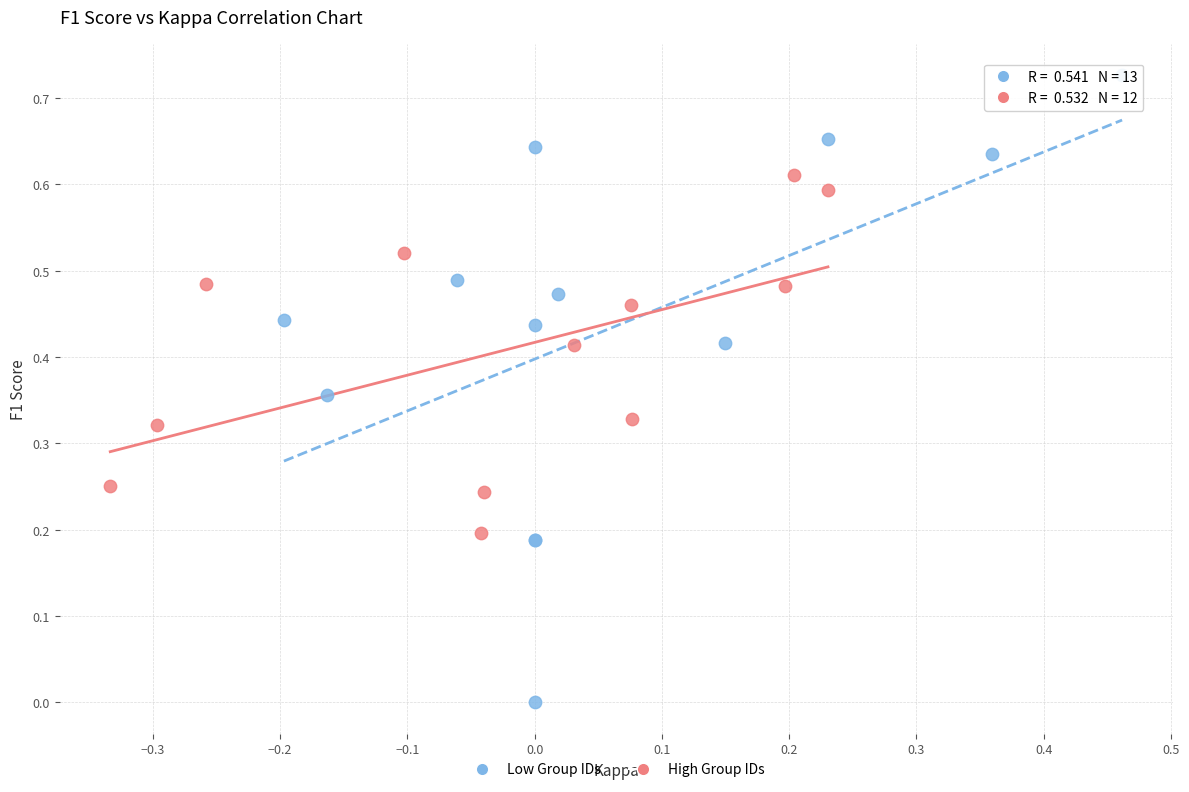

Which series reaches the maximum Y coordinate?

Low Group IDs